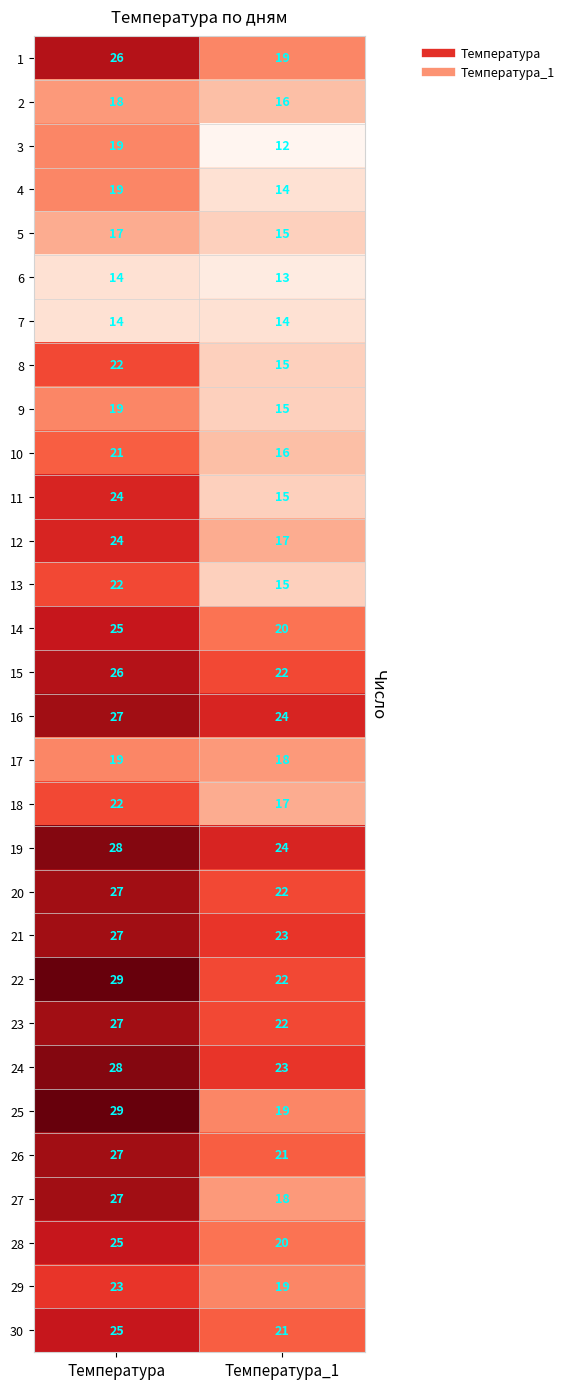

At which category is the sum across all series the highest?

Температура